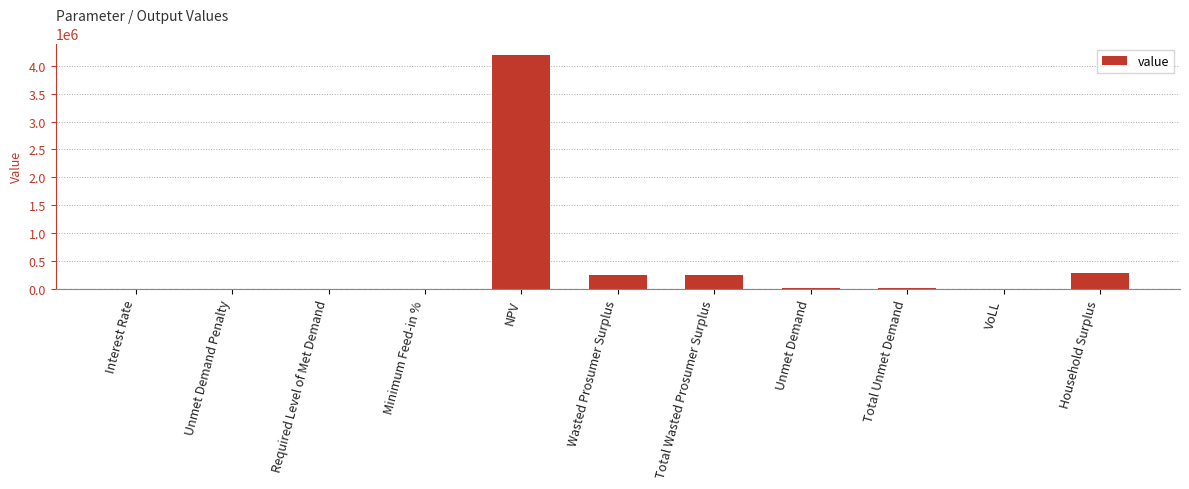

Does the chart contain stacked bars?

No